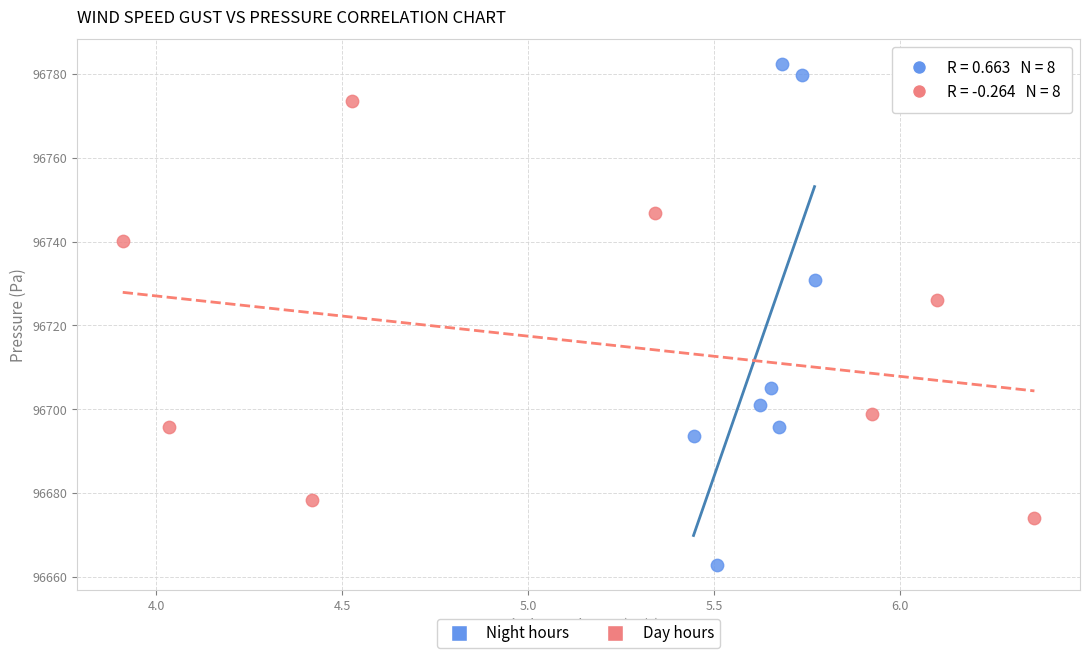

Which series has the largest Y range (max minus min)?

Night hours